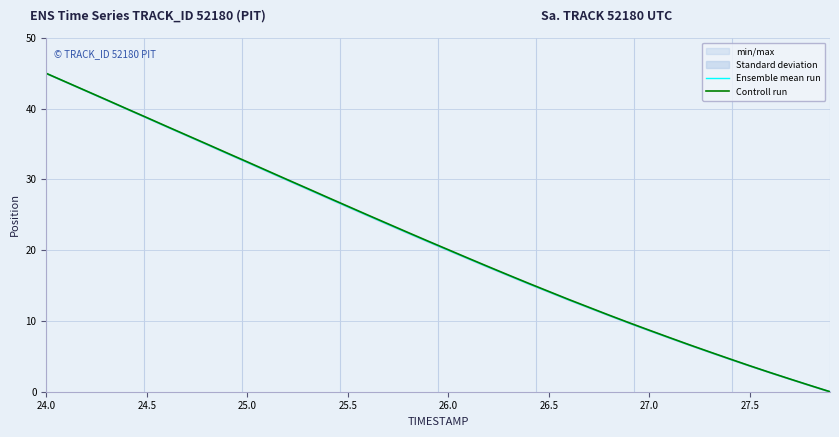

True or false: Ensemble mean run and Controll run intersect in this chart.

False